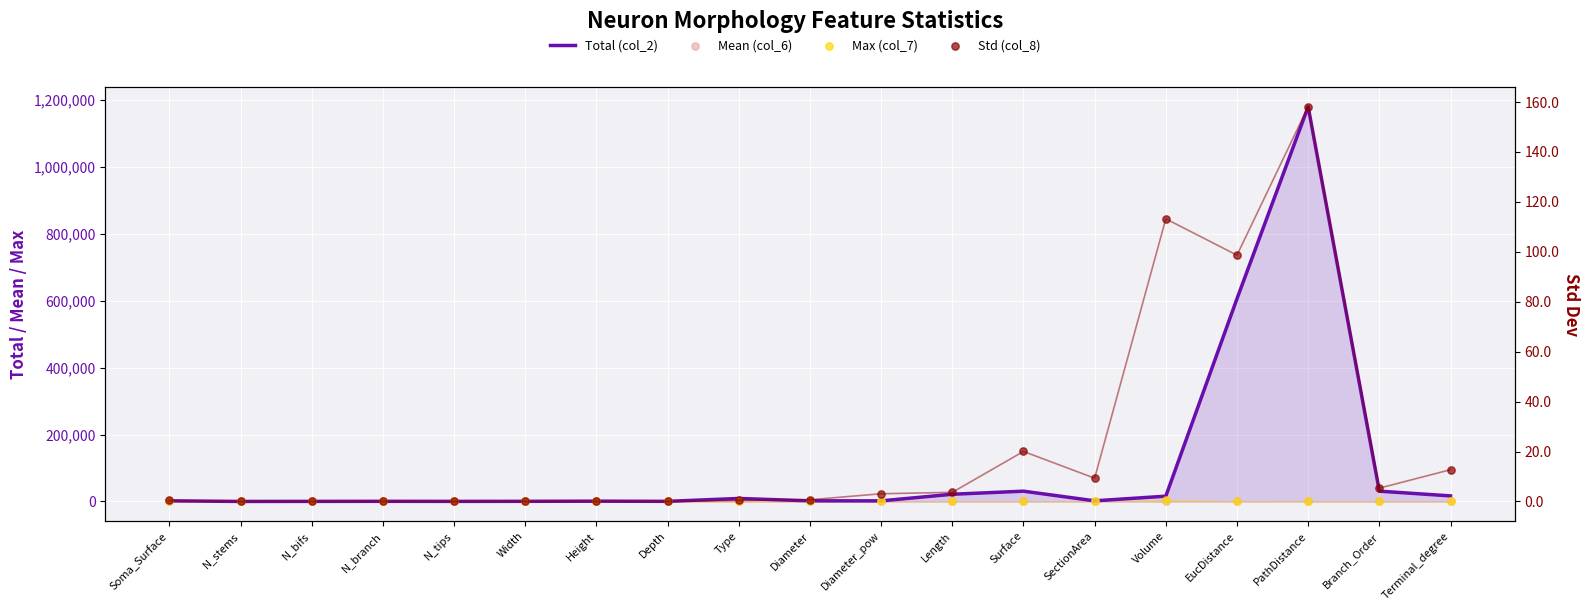

What are all the series names shown in the legend?

Total (col_2), Mean (col_6), Max (col_7), Std (col_8)